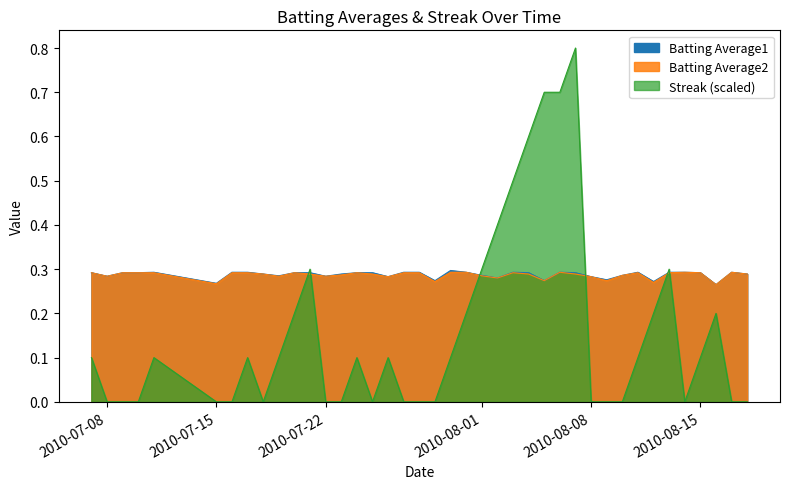

True or false: Streak has more than 0 points higher than both neighbors.

True